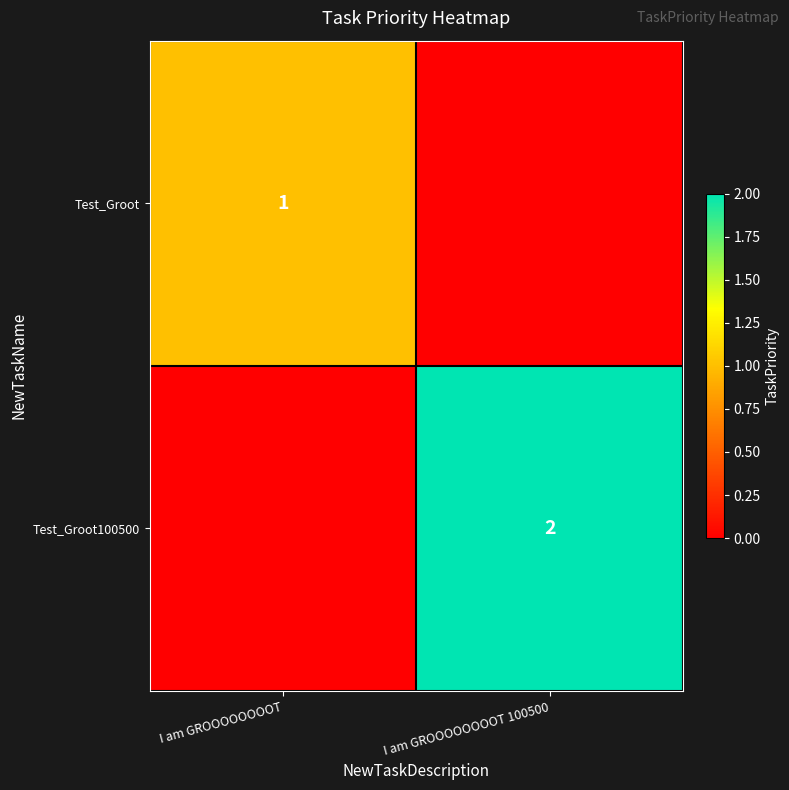

What is the total value across all series at I am GROOOOOOOOT 100500?

2